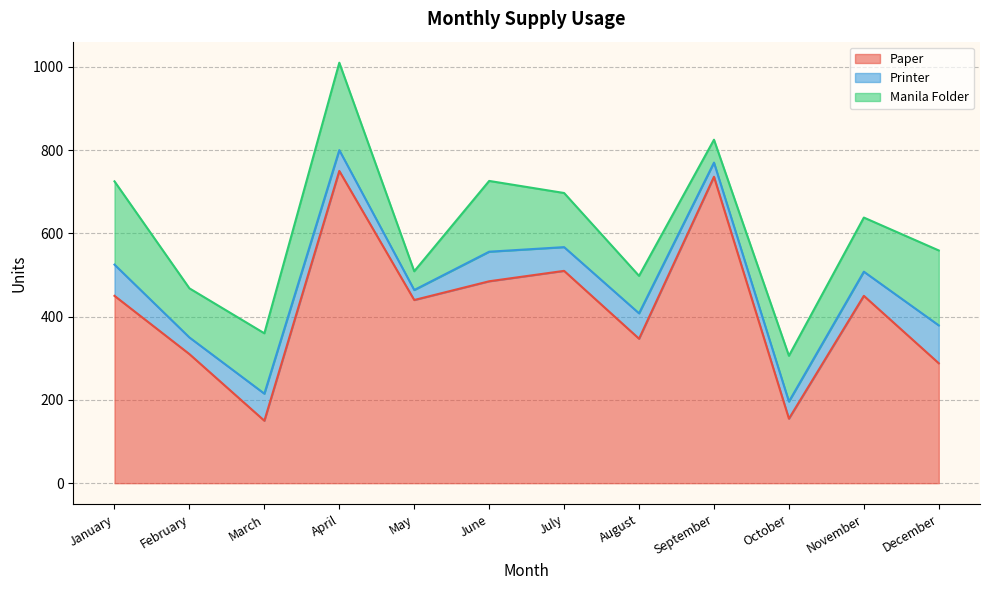

True or false: Paper has a value of 750 at April.

True